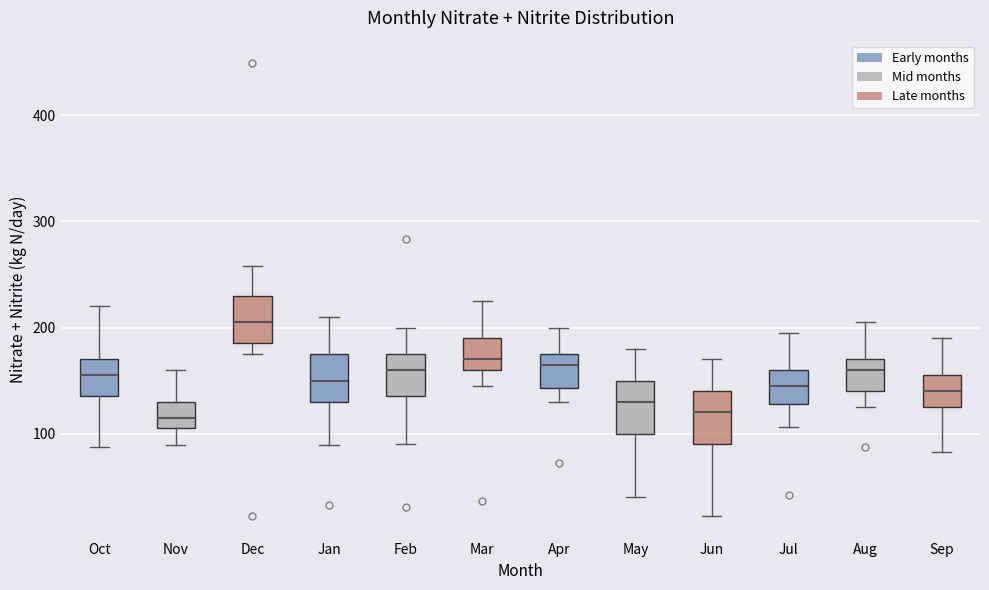

Reading left to right, transcribe this box plot: for each box, give where its median line is, the range the box spans, and where its two whiskers end, as read against the y-axis. The values are not printed on the chart, so give them approximately, as read against the axis.

Oct: median 160, box 140 to 170, whiskers 90 to 220
Nov: median 120, box 110 to 130, whiskers 90 to 160
Dec: median 210, box 190 to 230, whiskers 180 to 260
Jan: median 150, box 130 to 180, whiskers 90 to 210
Feb: median 160, box 140 to 180, whiskers 90 to 200
Mar: median 170, box 160 to 190, whiskers 150 to 230
Apr: median 170, box 140 to 180, whiskers 130 to 200
May: median 130, box 100 to 150, whiskers 40 to 180
Jun: median 120, box 90 to 140, whiskers 20 to 170
Jul: median 150, box 130 to 160, whiskers 110 to 200
Aug: median 160, box 140 to 170, whiskers 130 to 210
Sep: median 140, box 130 to 160, whiskers 80 to 190